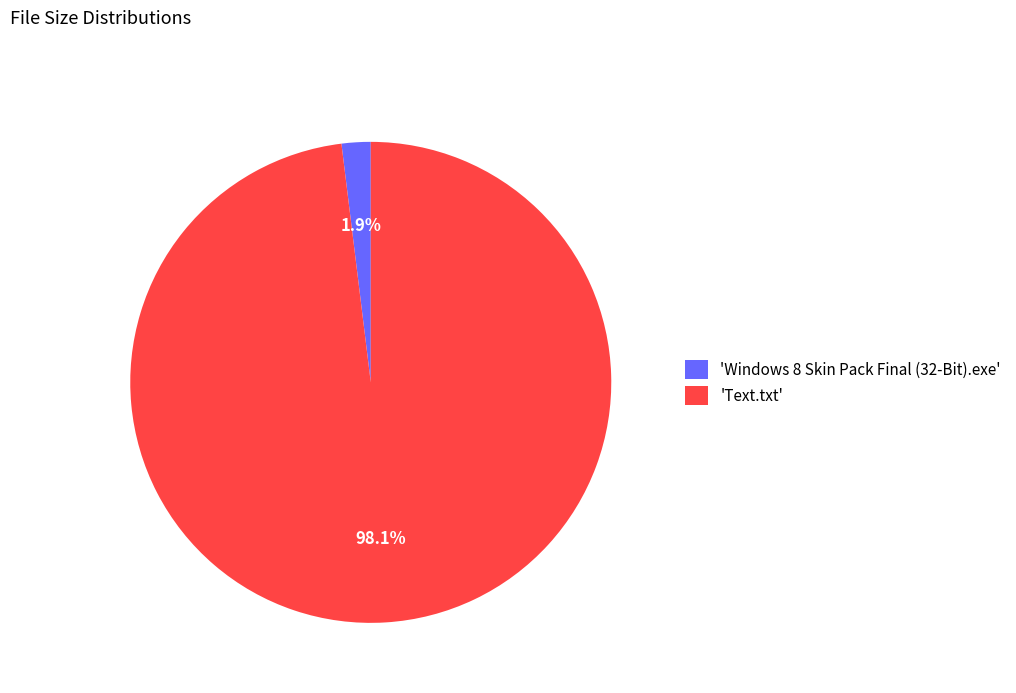

How many slices are in this pie chart?

2